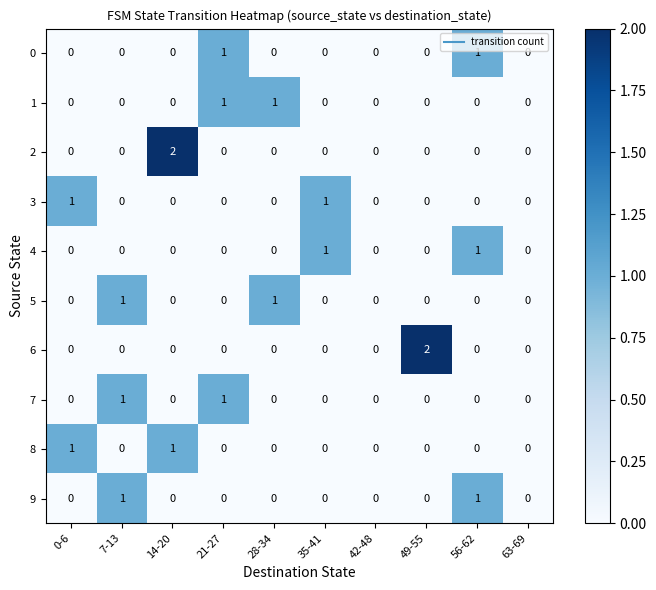

Is it true that 3 equals 0 at 56-62?

True